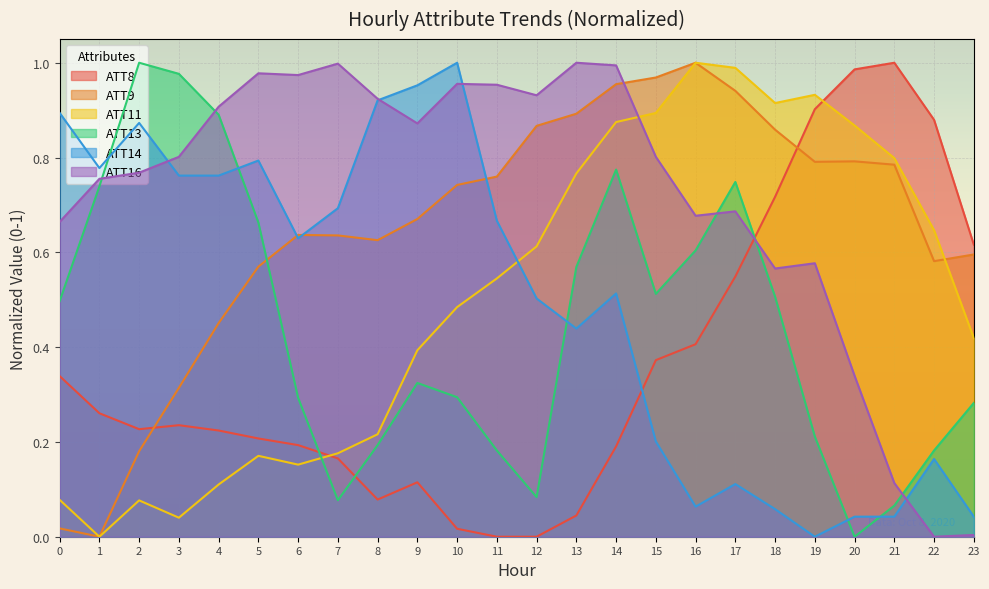

The value of ATT14 at 3 is 0.8. True or false?

True